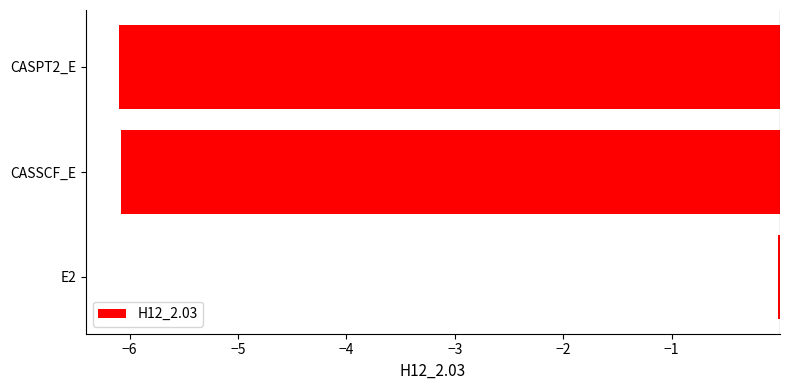

The value at CASSCF_E is -1.4. True or false?

False